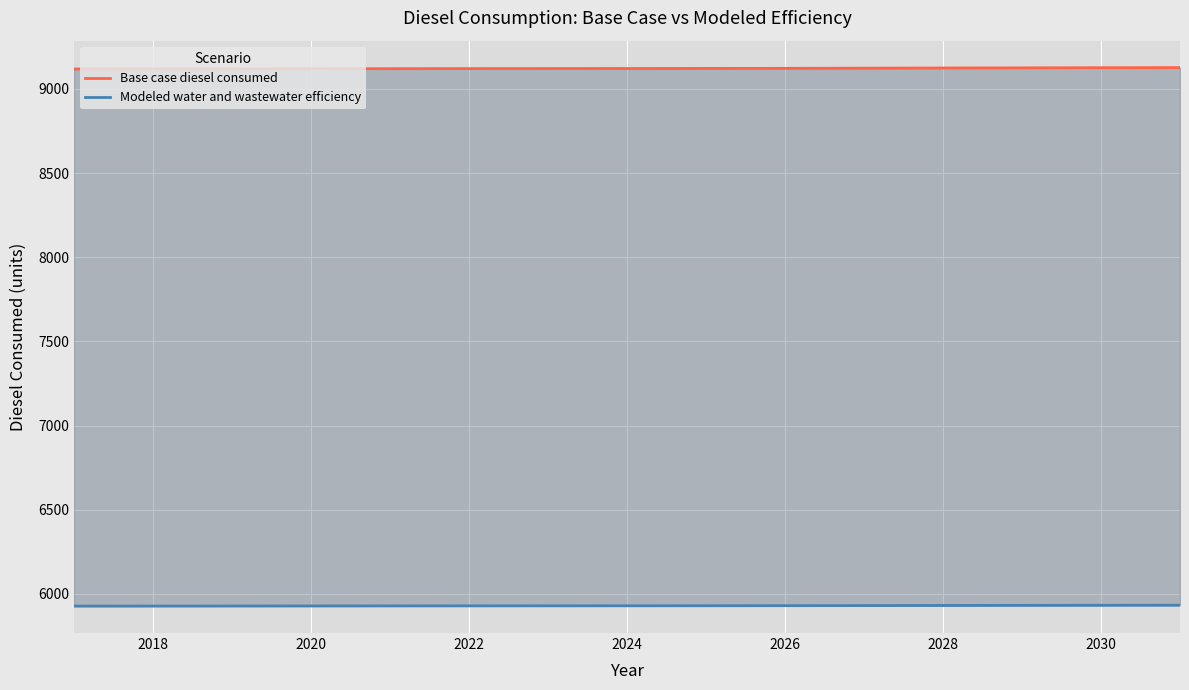

Count the number of categories in the chart.

15